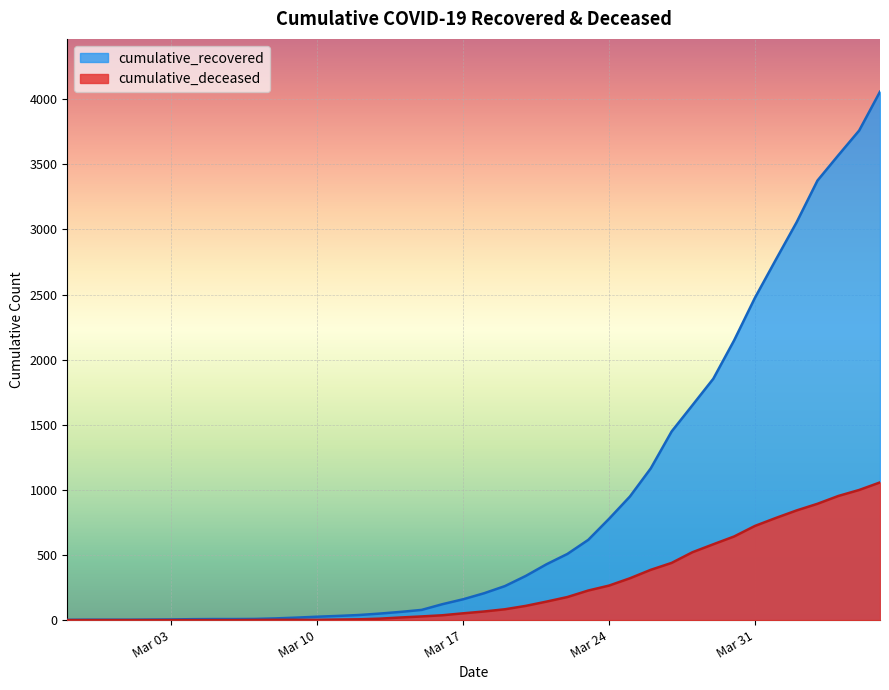

True or false: cumulative_deceased has a value of 52 at Mar 17.

True